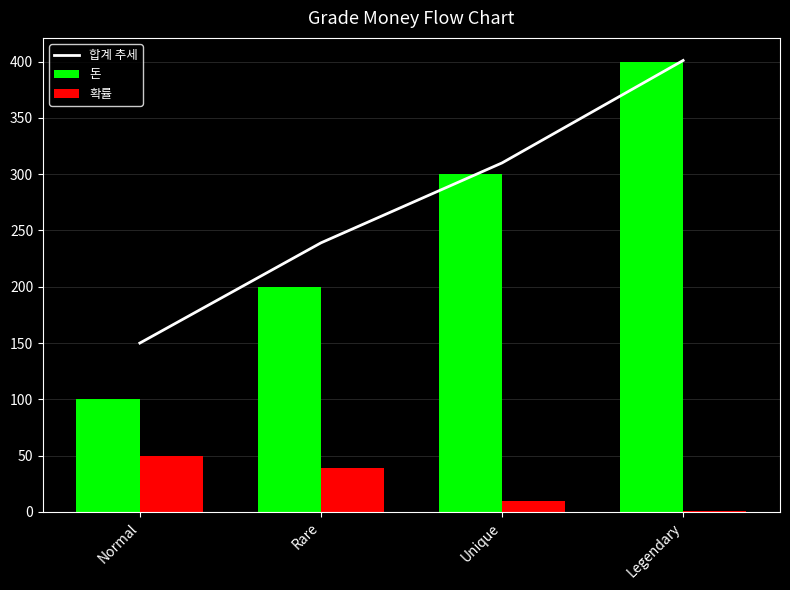

Are the bars grouped side by side (vs. stacked)?

Yes